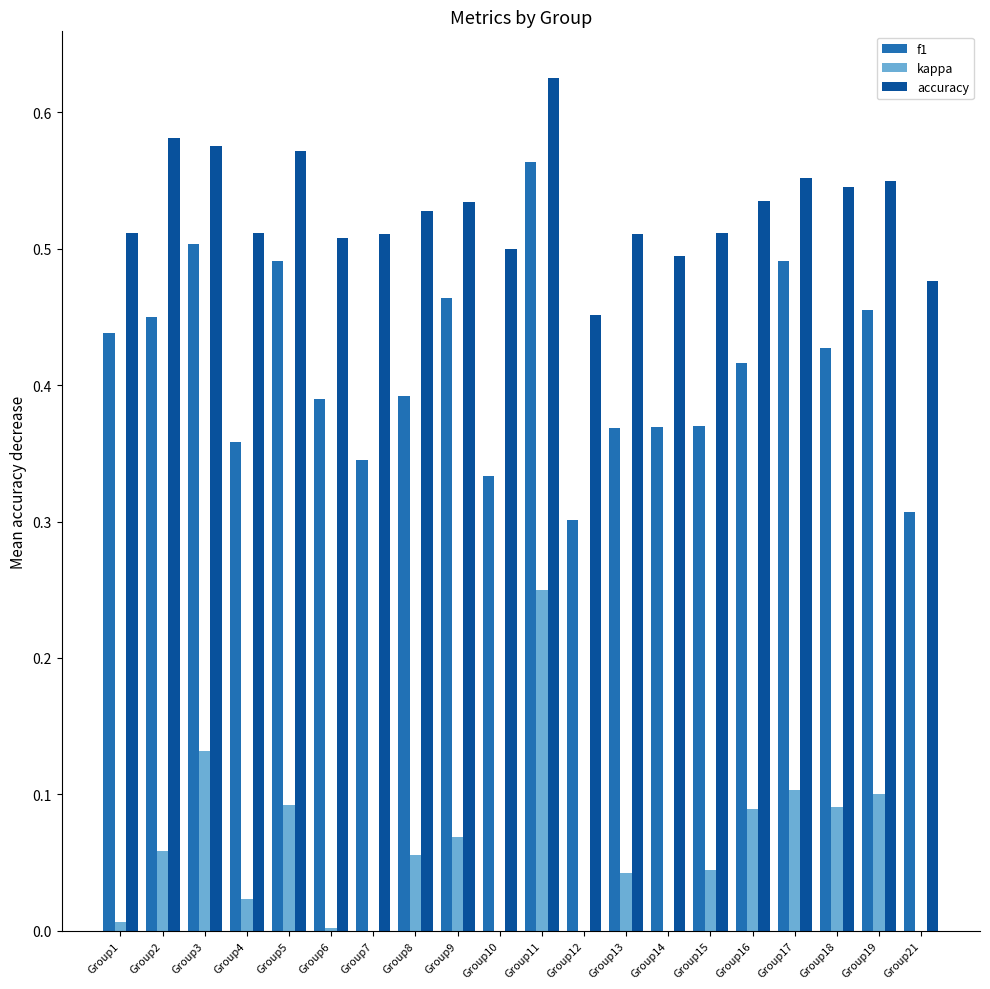

The value of kappa at Group11 is 0.2. True or false?

True